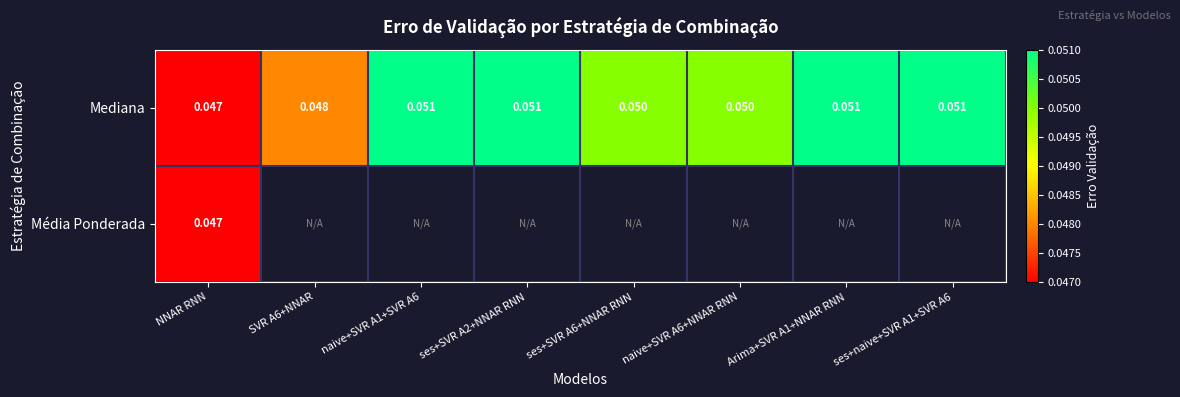

How many categories are shown in the chart?

8